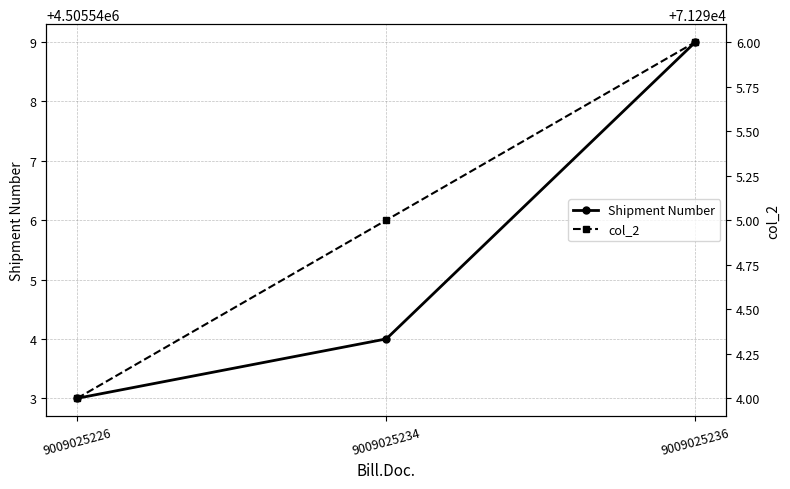

Reading left to right, what are all the values shown in this chart?

Shipment Number: 4505543	4505544	4505549
col_2: 71294	71295	71296